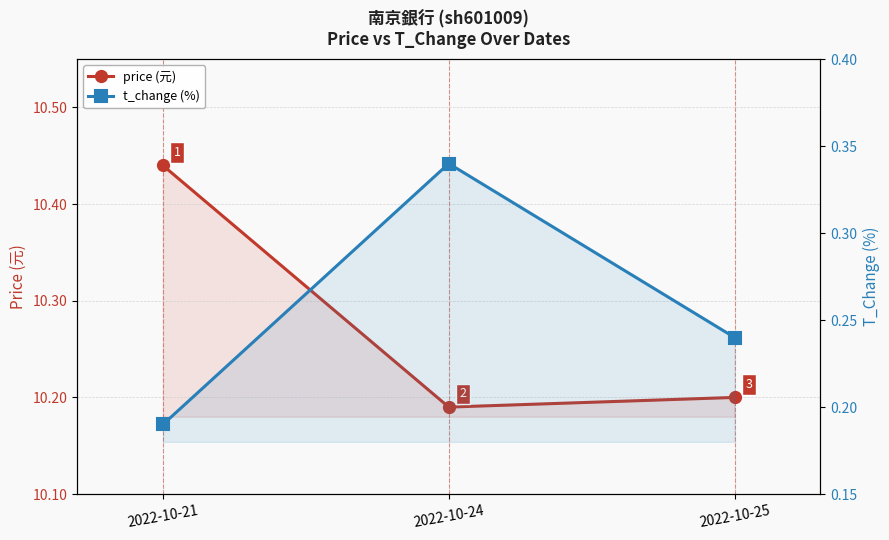

Is the value of price (元) at 2022-10-25 greater than the value of t_change (%) at 2022-10-21?

Yes